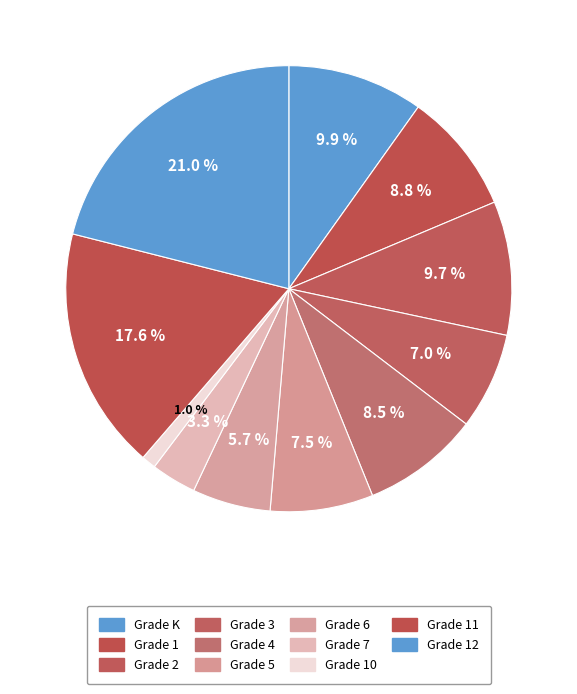

Is there a majority slice in this chart?

No